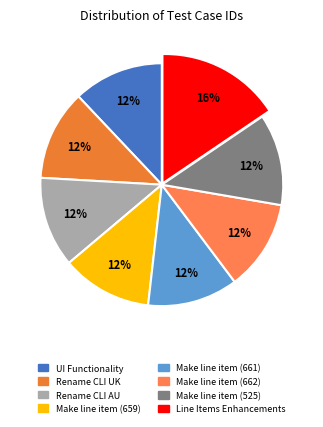

Count the number of slices in the pie.

8